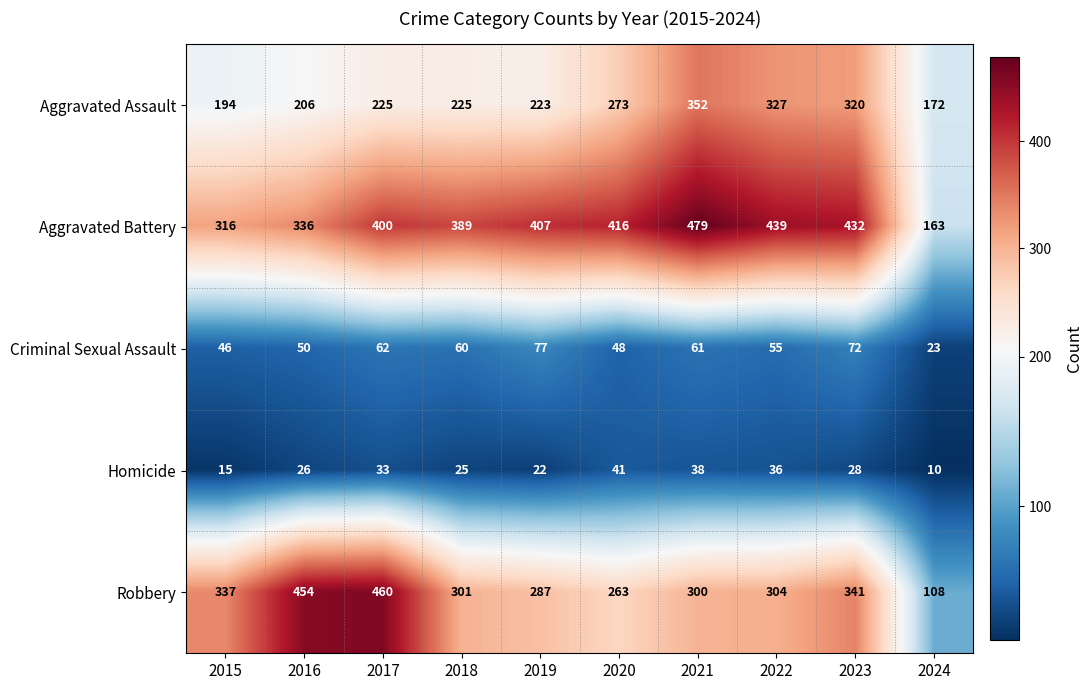

At how many categories does at least one series exceed 288?

9